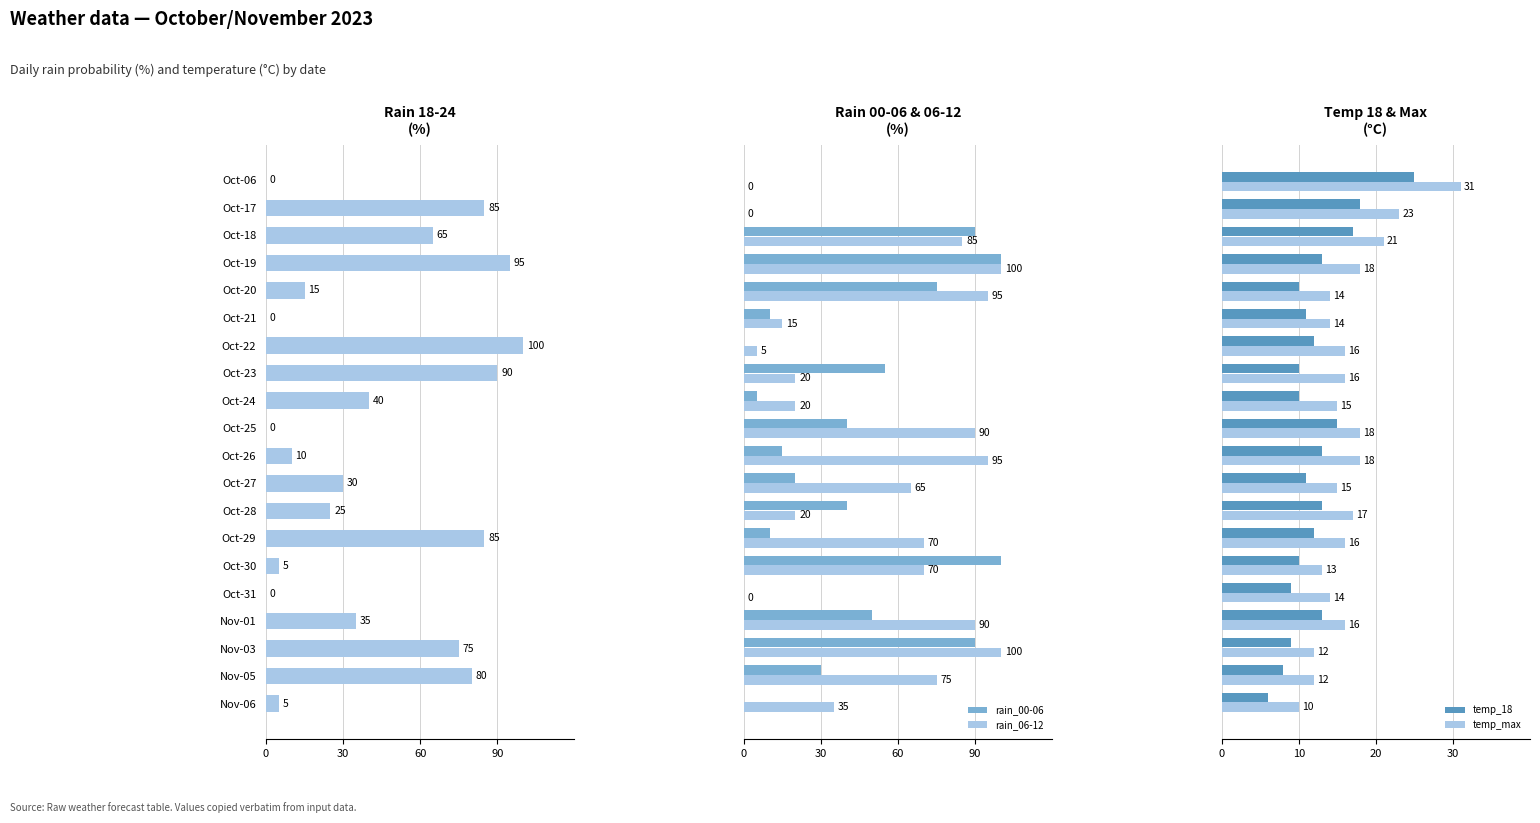

What is the lowest value of the temp_max series?

10